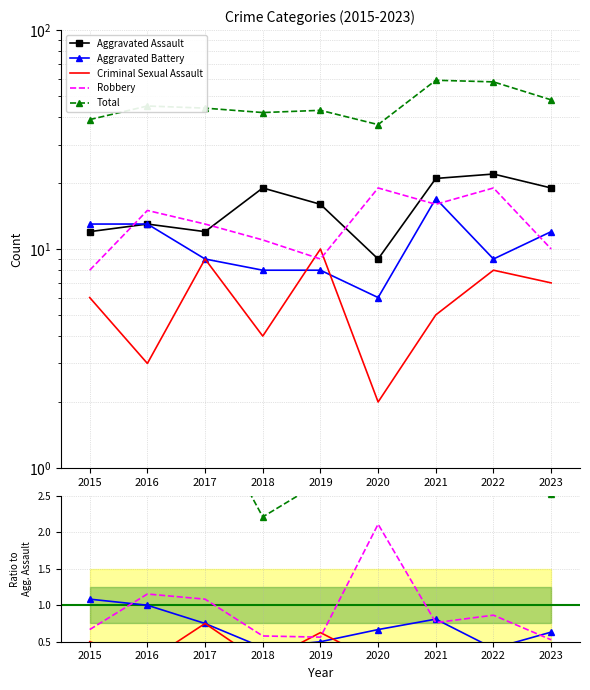

After their last crossing, which series has the higher values: Aggravated Battery or Robbery?

Aggravated Battery